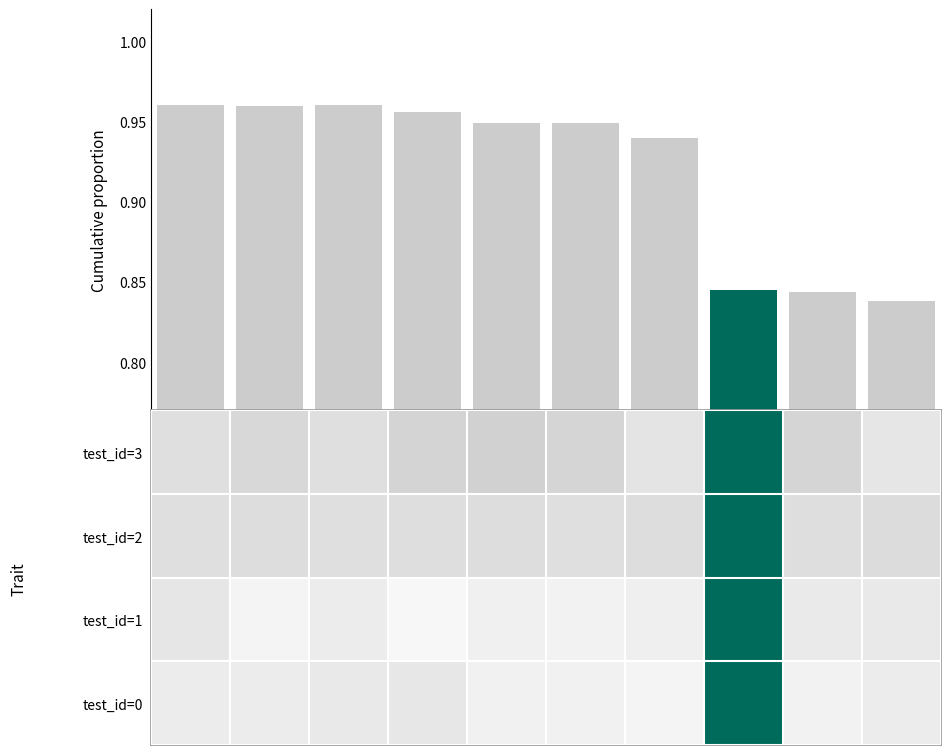

How many values are between 0 and 1?

10